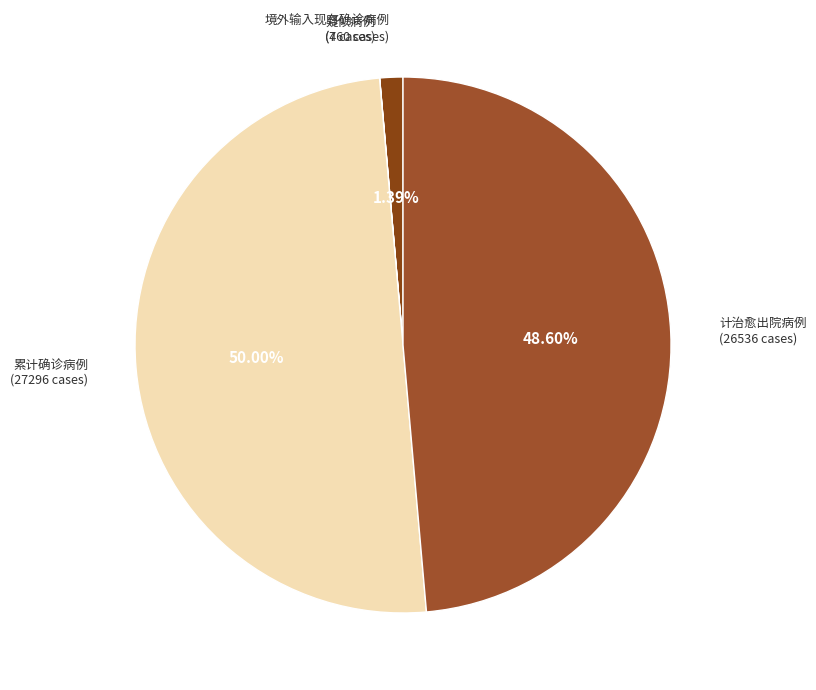

Is 境外输入现有确诊病例 the majority of the pie?

No